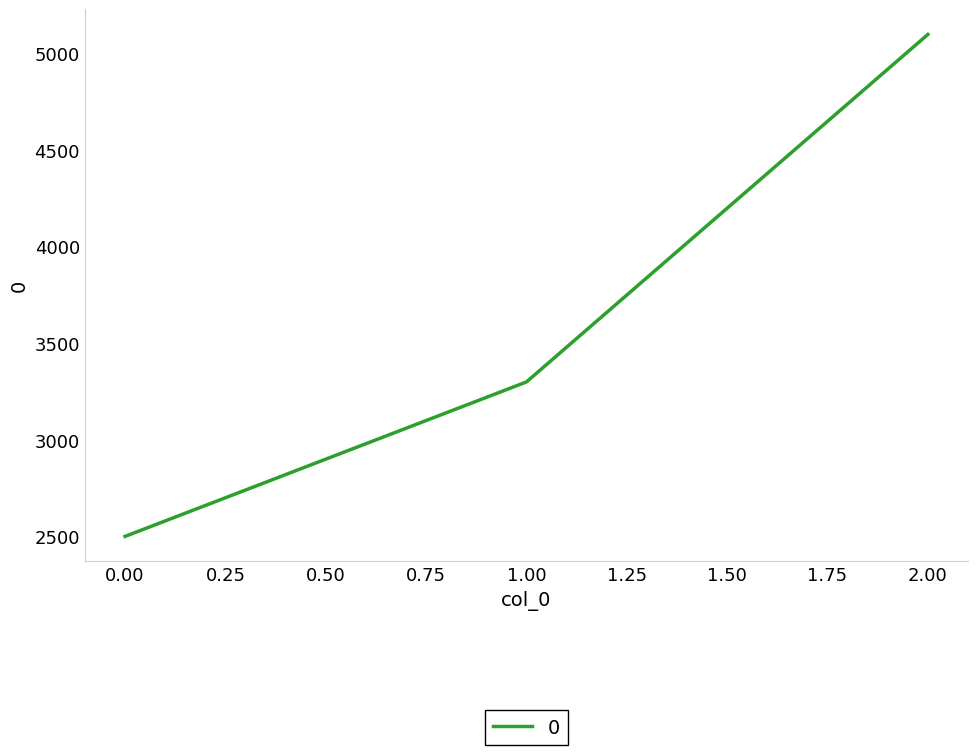

How many values are between 2500 and 5100?

3